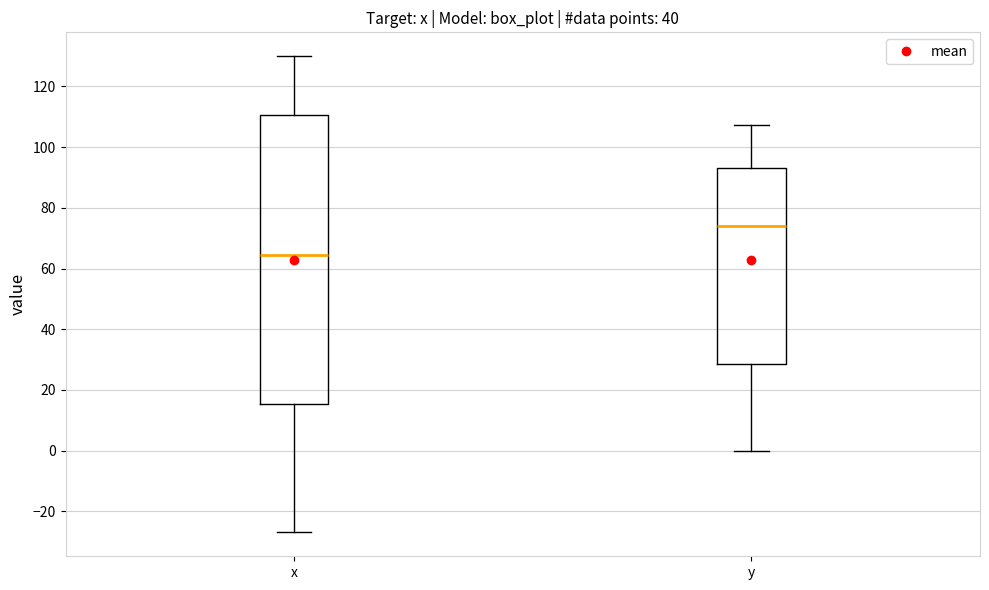

Reading left to right, transcribe this box plot: for each box, give where its median line is, the range the box spans, and where its two whiskers end, as read against the y-axis. The values are not printed on the chart, so give them approximately, as read against the axis.

x: median 64, box 16 to 110, whiskers -26 to 130
y: median 74, box 28 to 94, whiskers 0 to 108